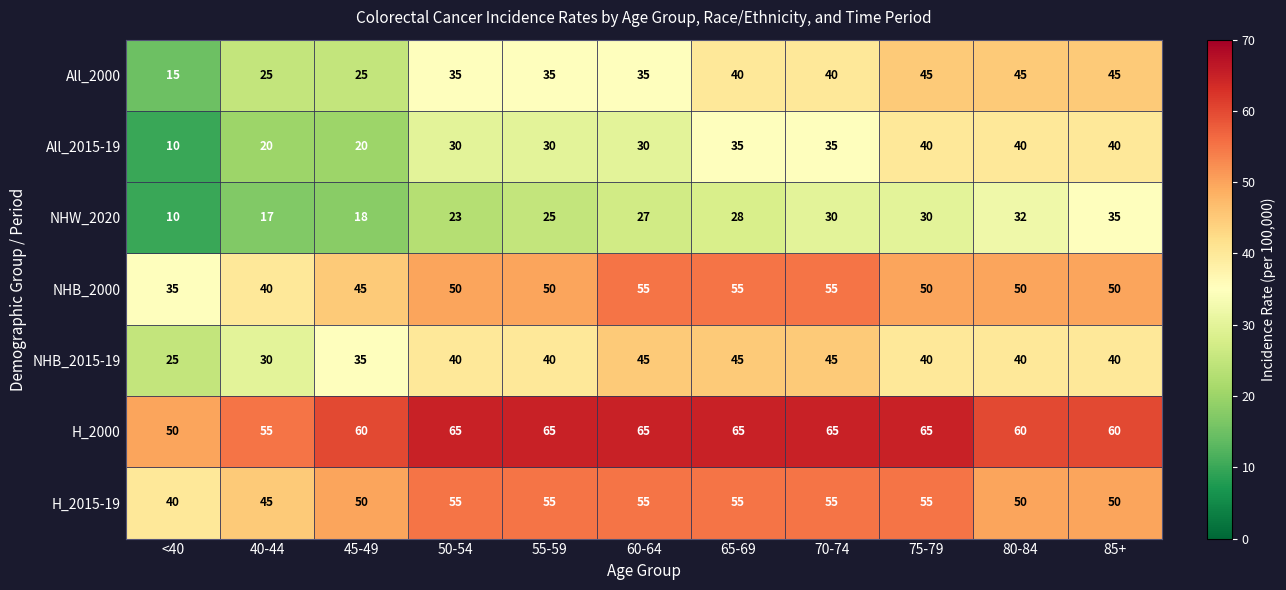

What is the sum of the NHW_2020 values at 45-49 and 85+?

53